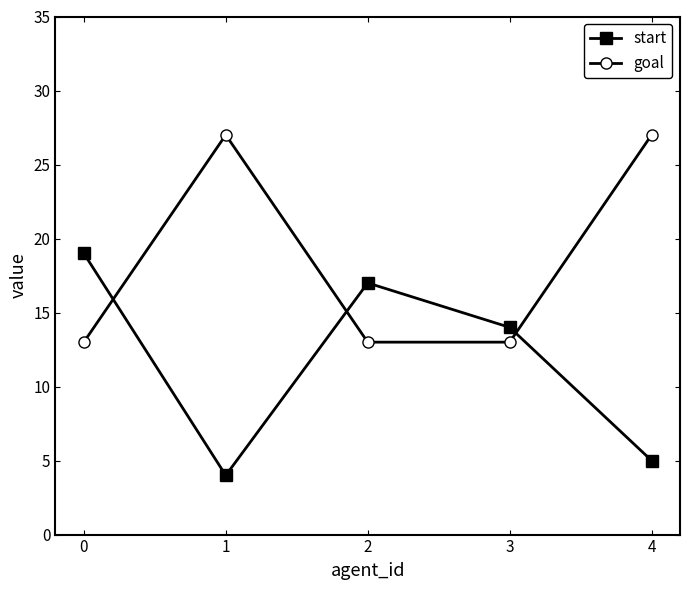

How many distinct data groups are displayed?

2